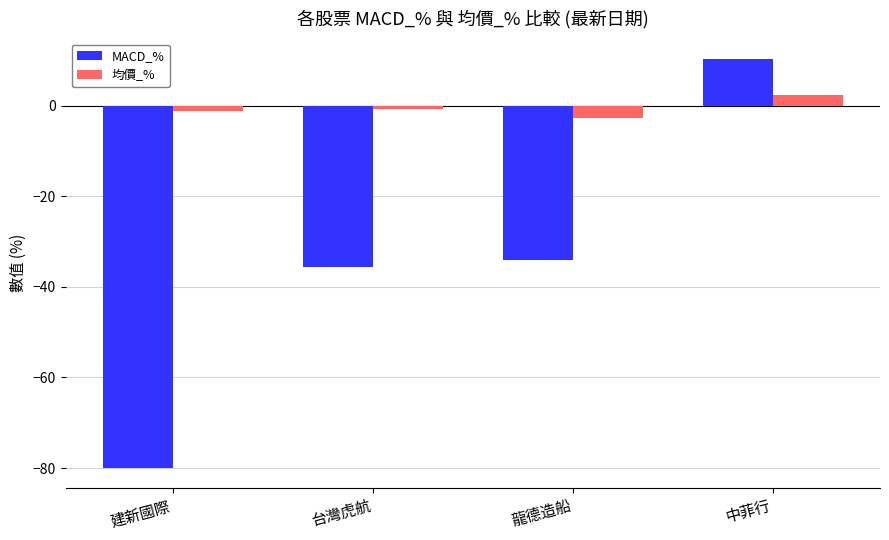

What is the approximate value of 均價_% at 中菲行?

2.4